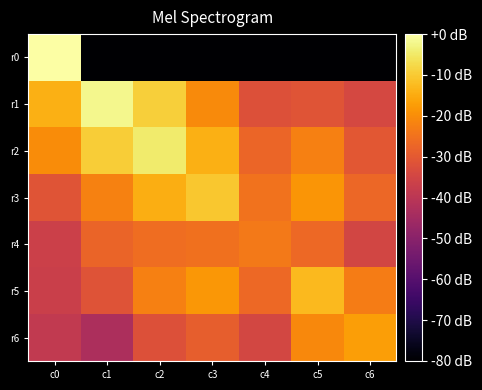

What is the spread (max minus min) of values at c1?

77.9